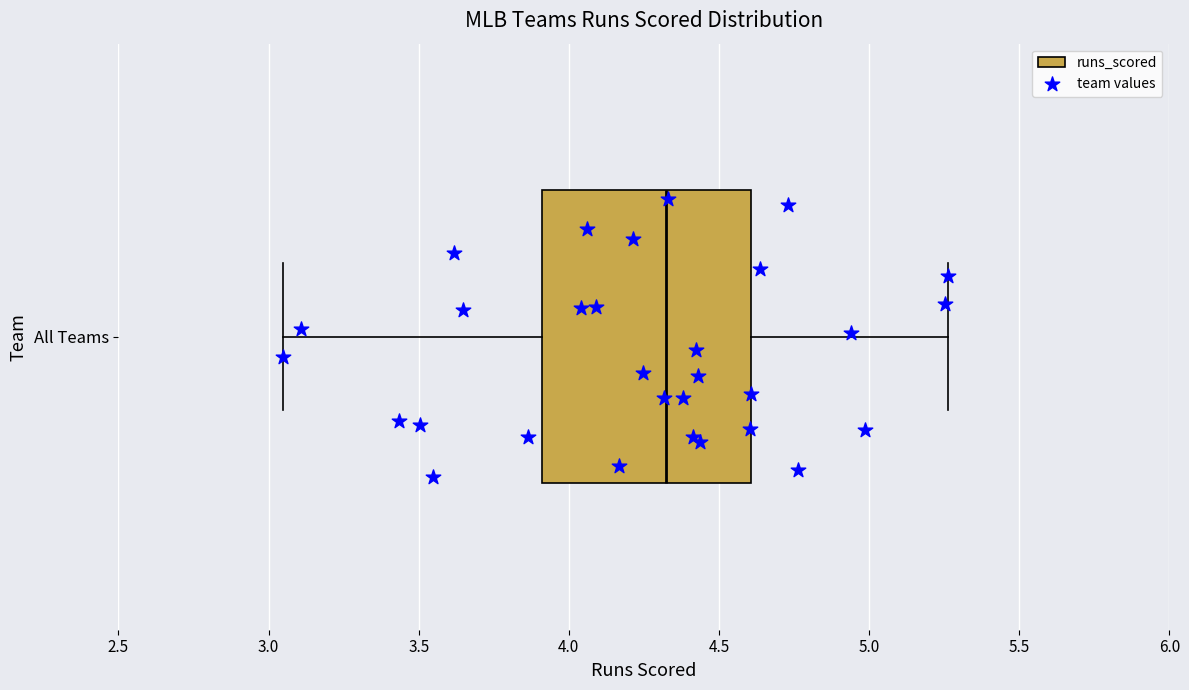

Transcribe this box plot: give where the median line is, the range the box spans, and where the two whiskers end, as read against the x-axis. The values are not printed on the chart, so give them approximately, as read against the axis.

median 4.30, box 3.90 to 4.60, whiskers 3.05 to 5.25